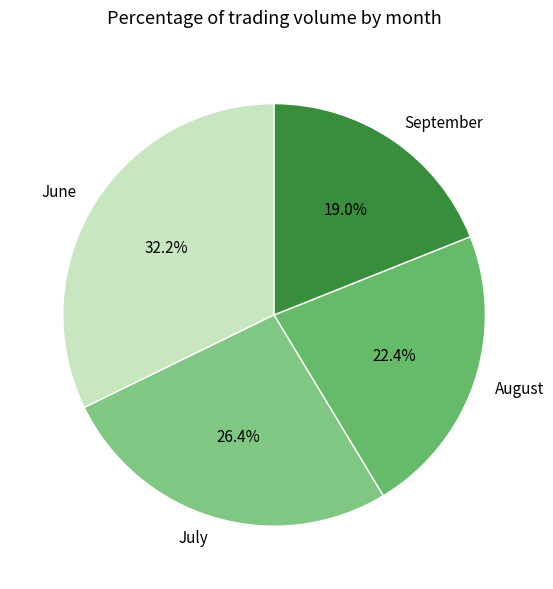

How many slices are in this pie chart?

4